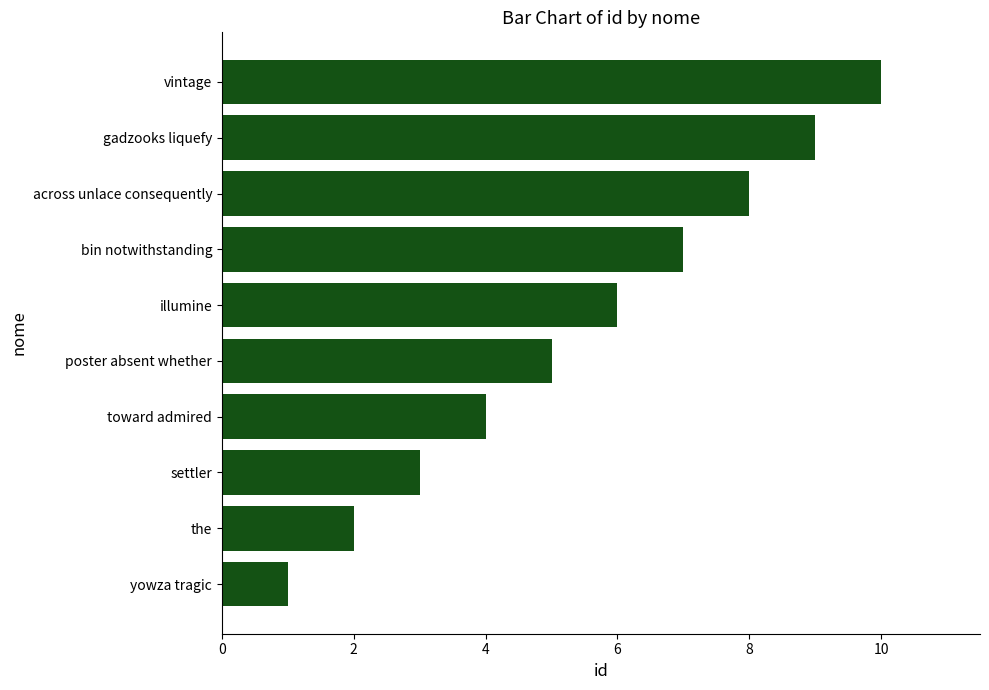

What is the minimum value shown in the chart?

1